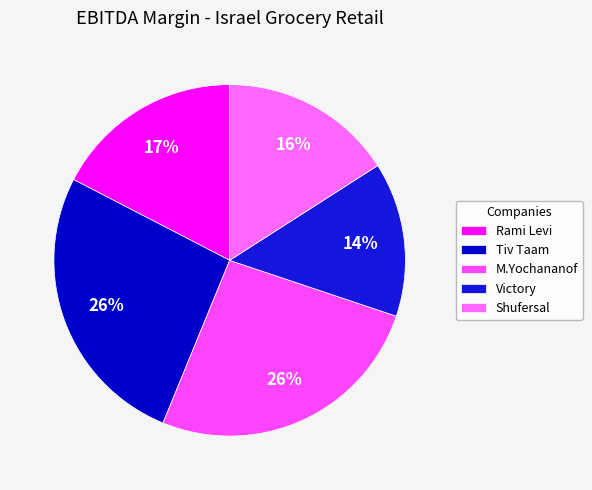

Do Rami Levi and Shufersal together represent more than half of the pie?

No